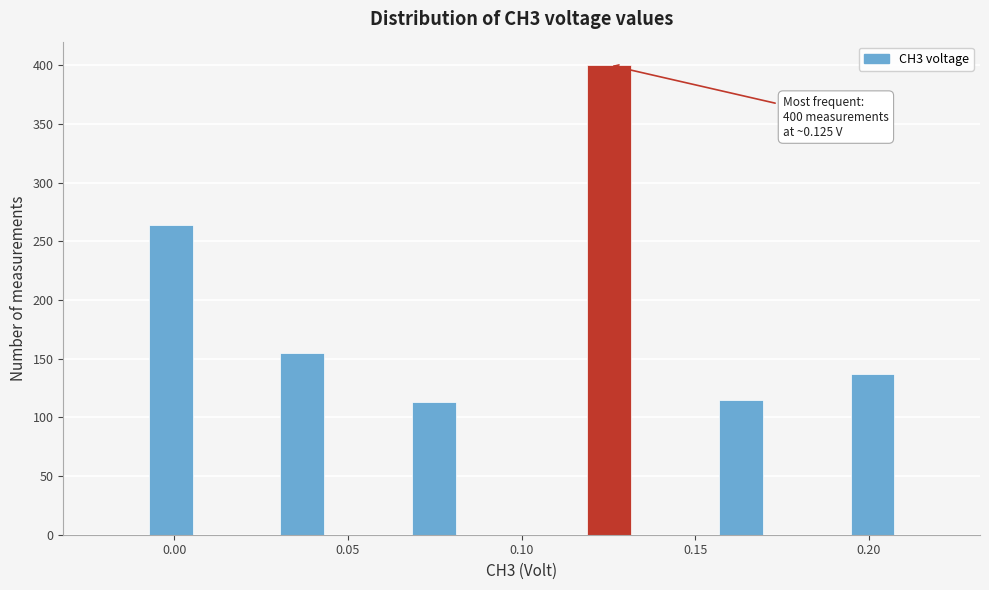

Read against the x-axis, roughly where is the centre of the tallest bar?

0.125